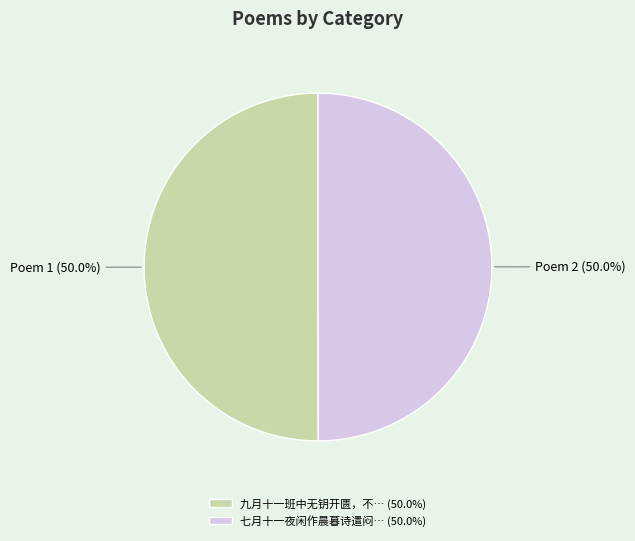

What is the ratio of the value at 九月十一班中无钥开匮，不… (50.0%) to the value at 七月十一夜闲作晨暮诗遣闷… (50.0%)?

1.0